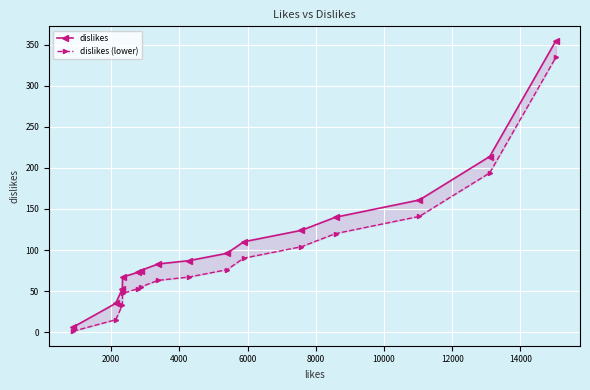

What is the difference between the second highest and second lowest values in the dislikes (lower) series?

179